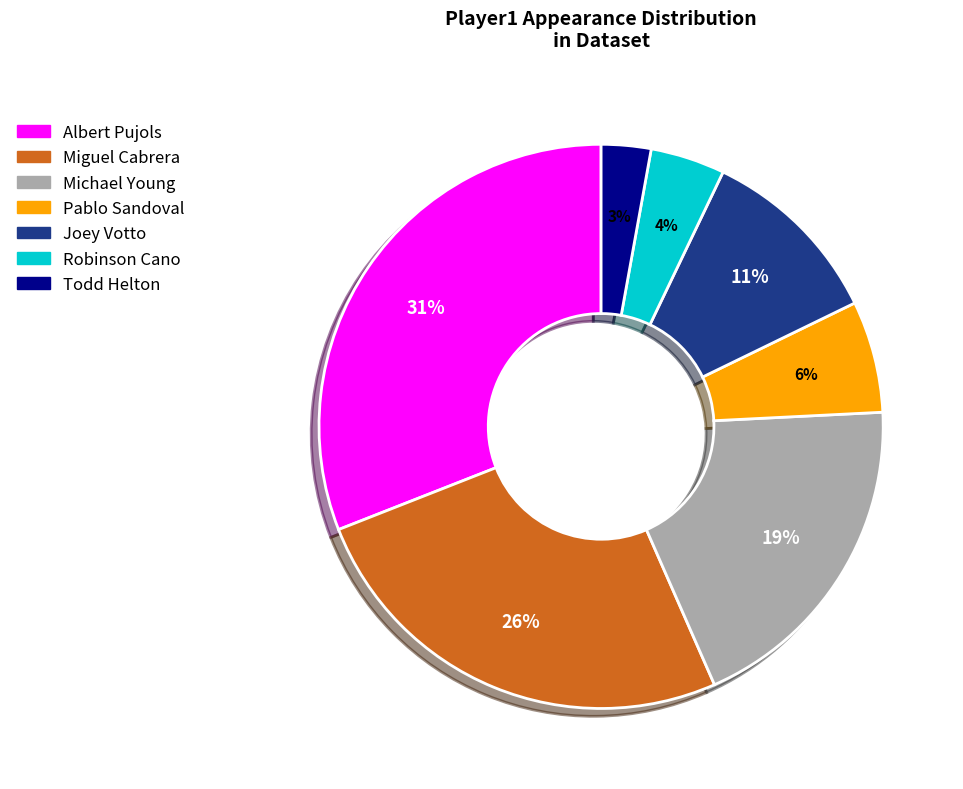

What percentage is the Todd Helton slice, to the nearest percent?

3%